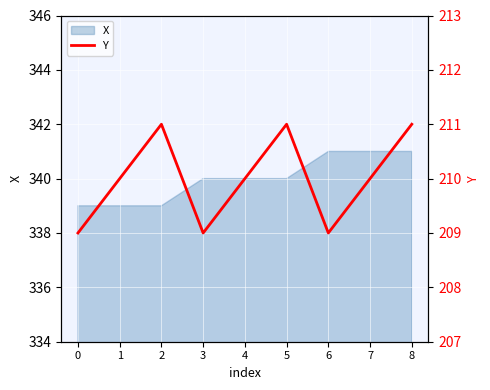

Is it true that X equals 340 at 5?

True